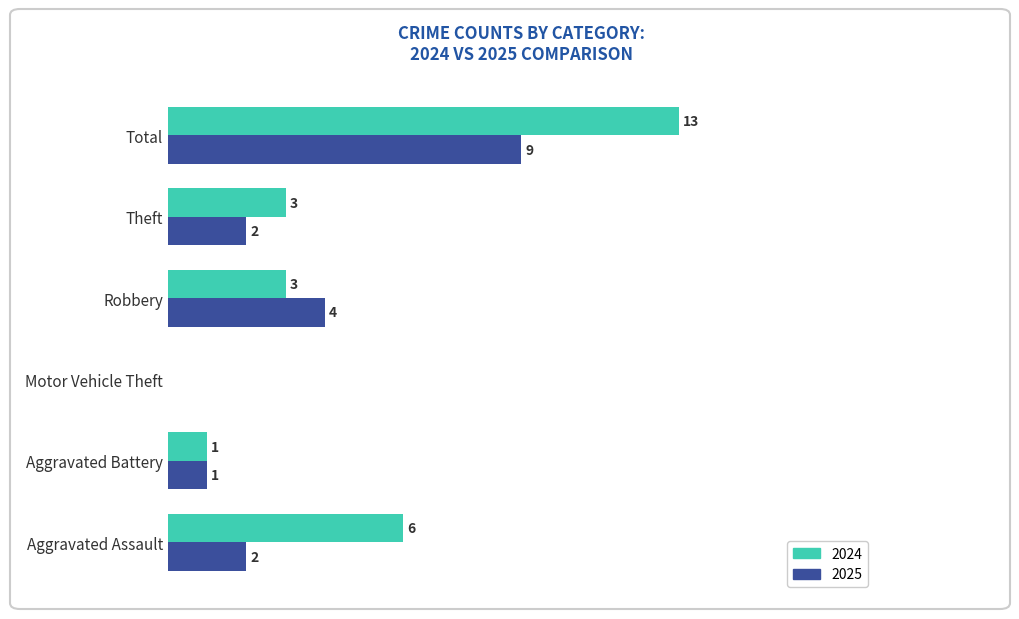

Is the value of 2025 at Aggravated Battery greater than the value of 2024 at Theft?

No